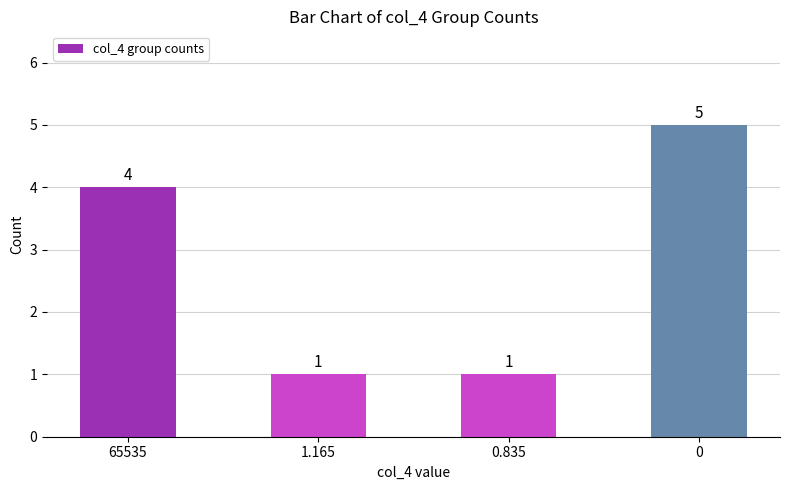

What is the average value?

3